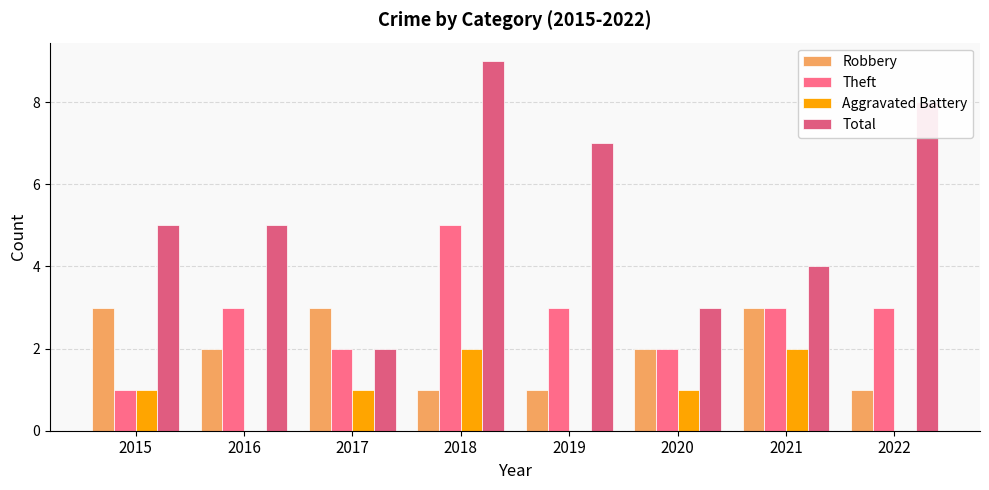

Count the number of categories in the chart.

8